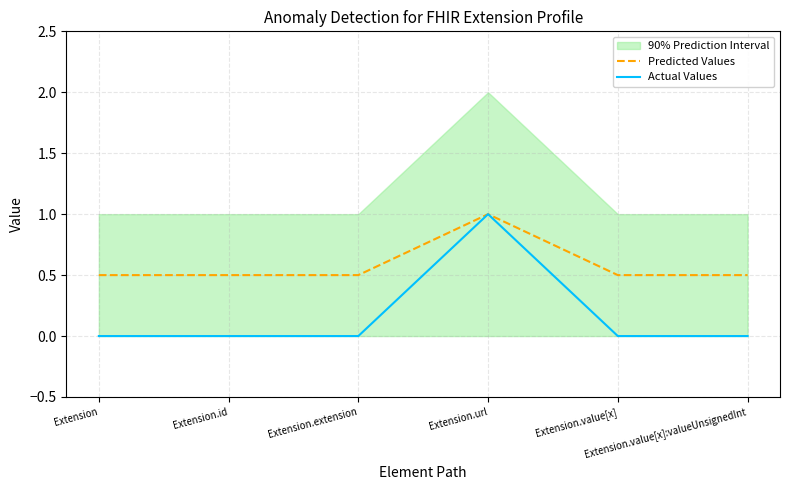

Is it true that Predicted Values equals 0.2 at Extension.id?

False